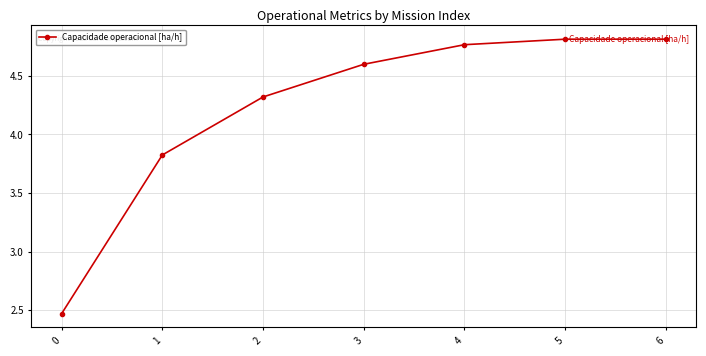

How many lines are shown in the chart?

1